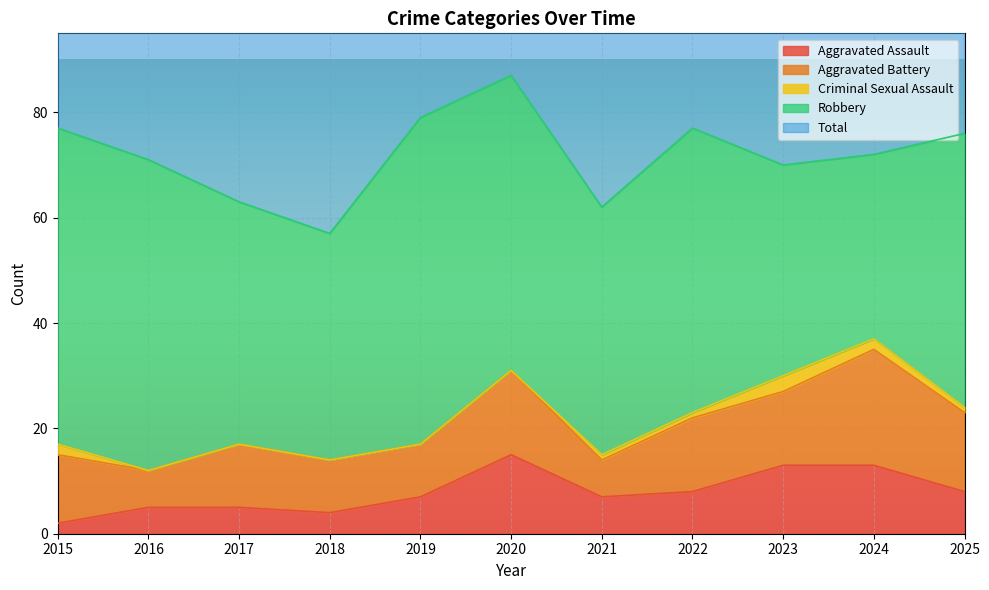

The Aggravated Assault series shows 8 at 2016. True or false?

False